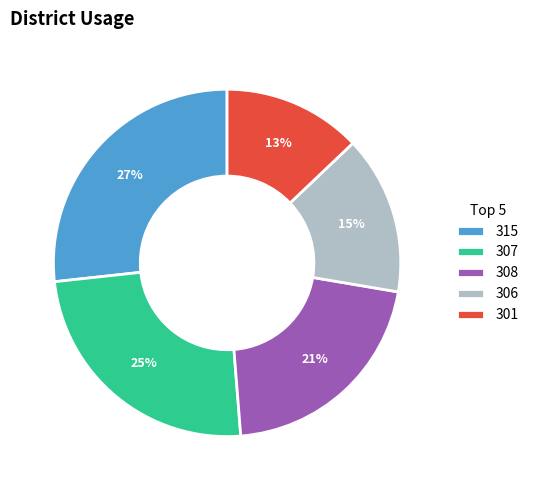

Rank the categories by value from lowest to highest.

301, 306, 308, 307, 315